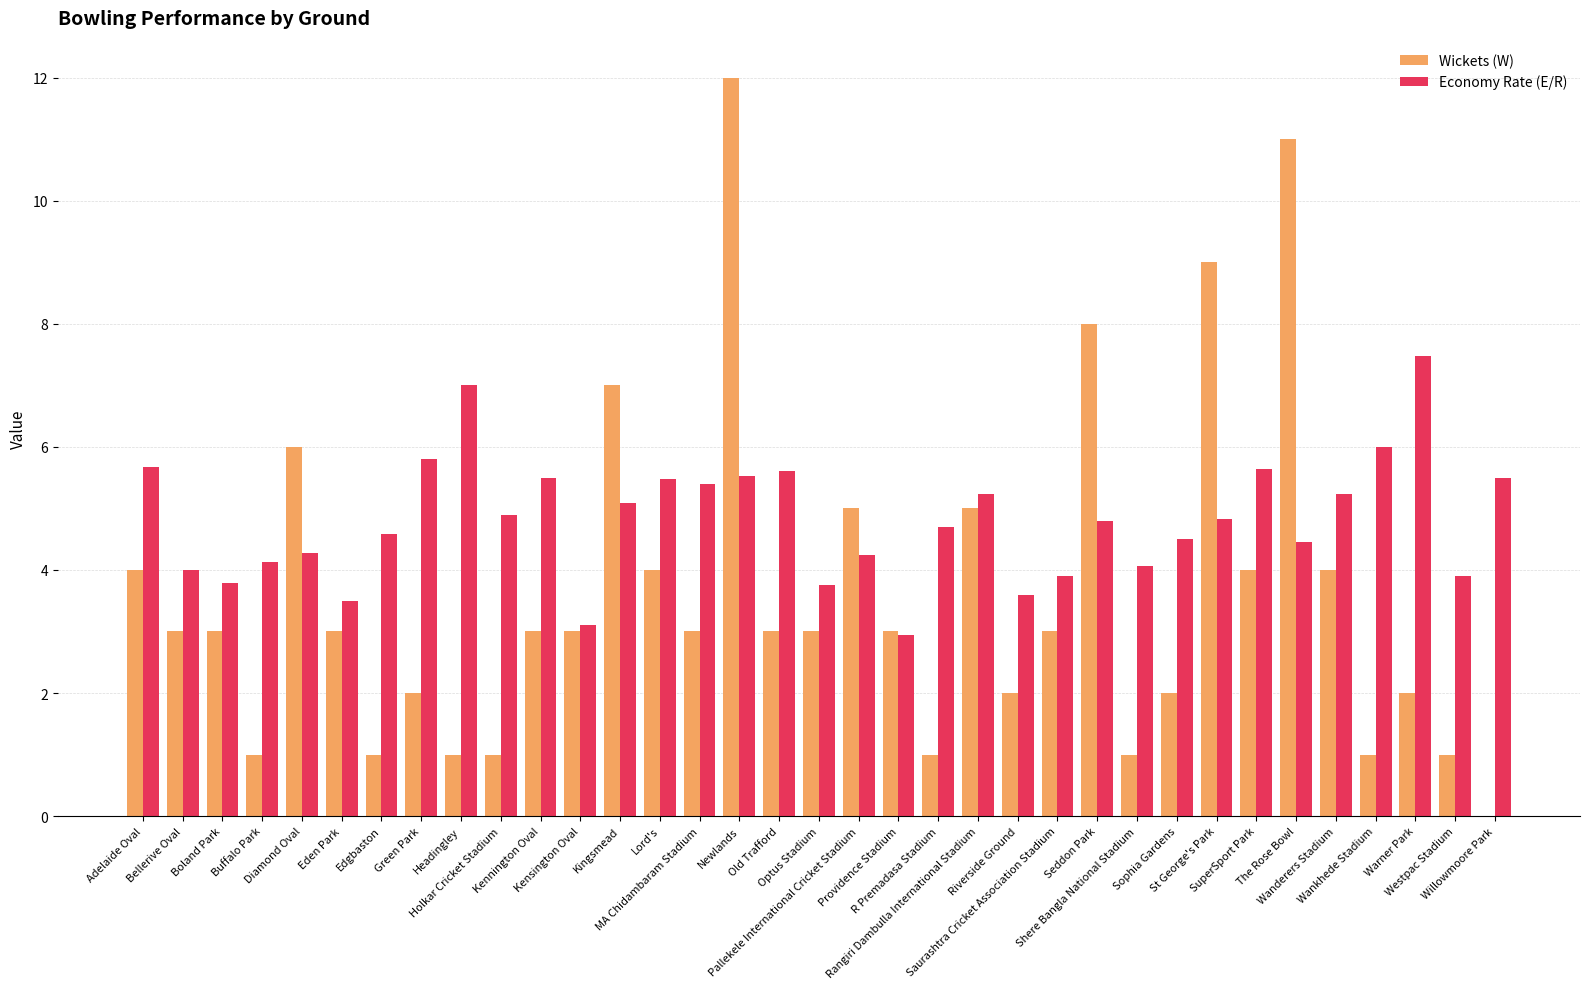

What is the sum of all Wickets (W) values?

125.0